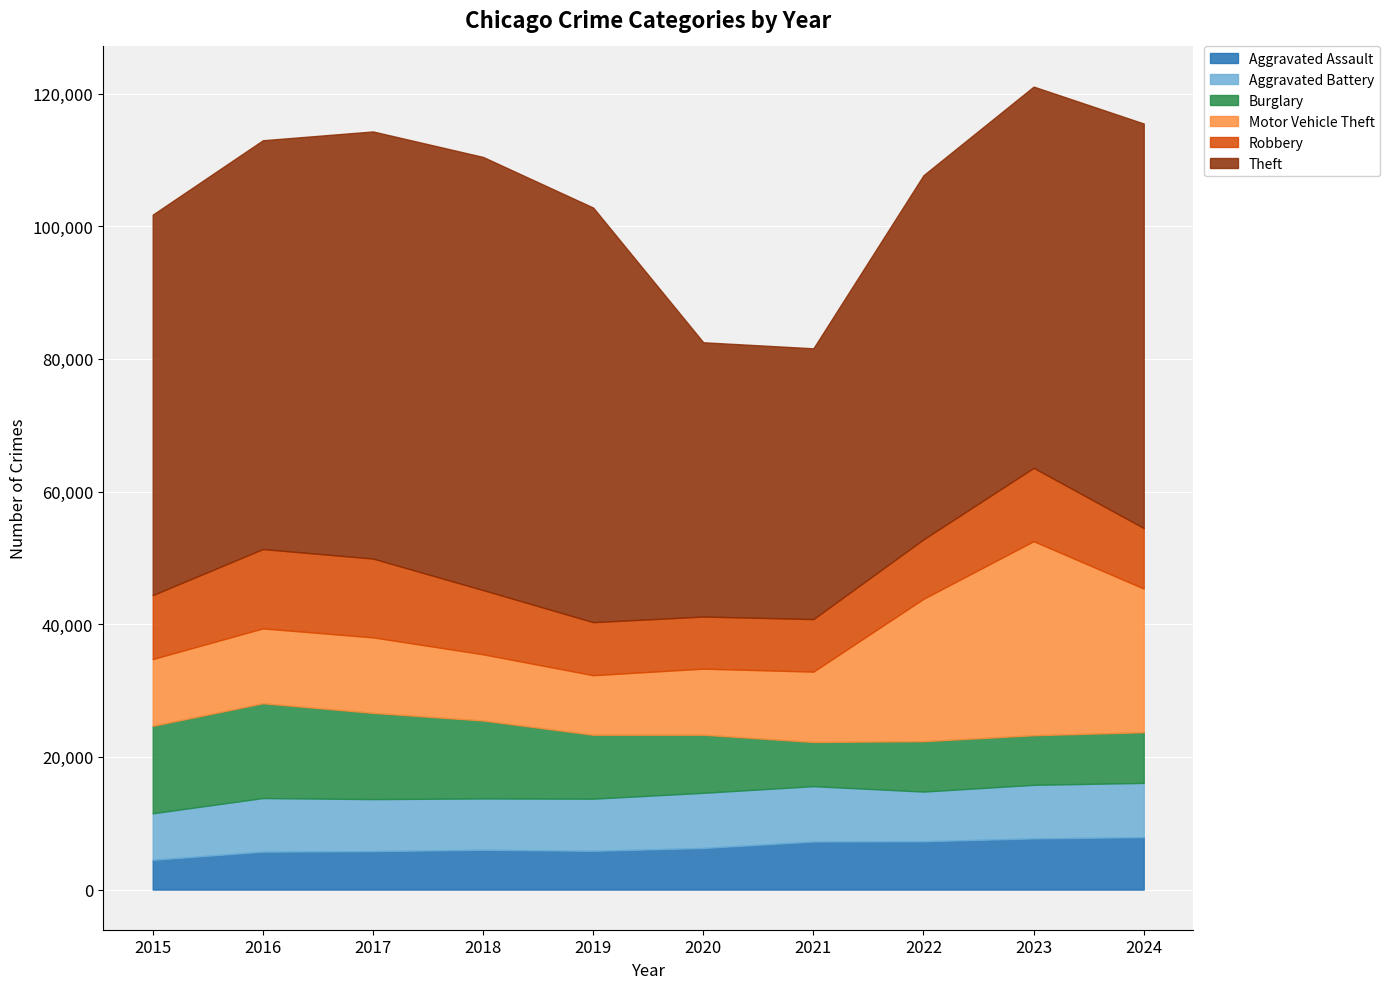

Between which two adjacent categories do Aggravated Battery and Burglary first intersect?

2020 and 2021